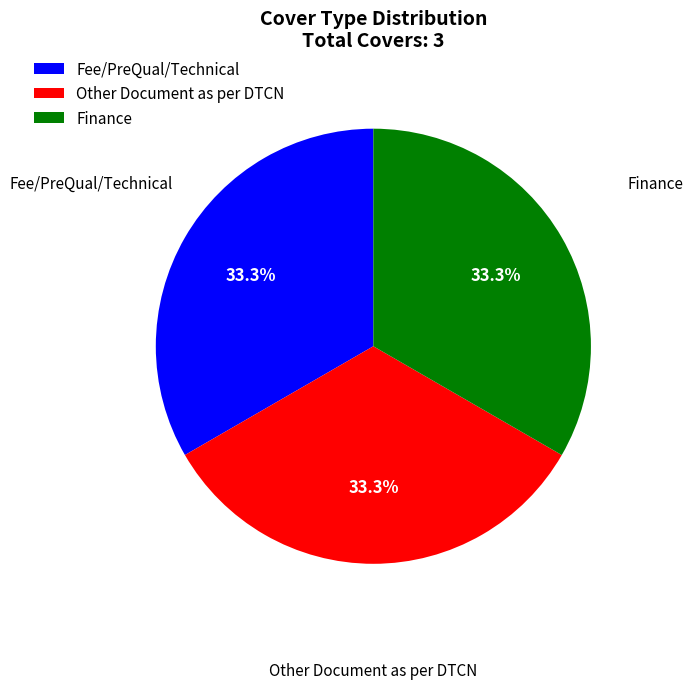

What is the total percentage of Finance and Fee/PreQual/Technical?

66.7%